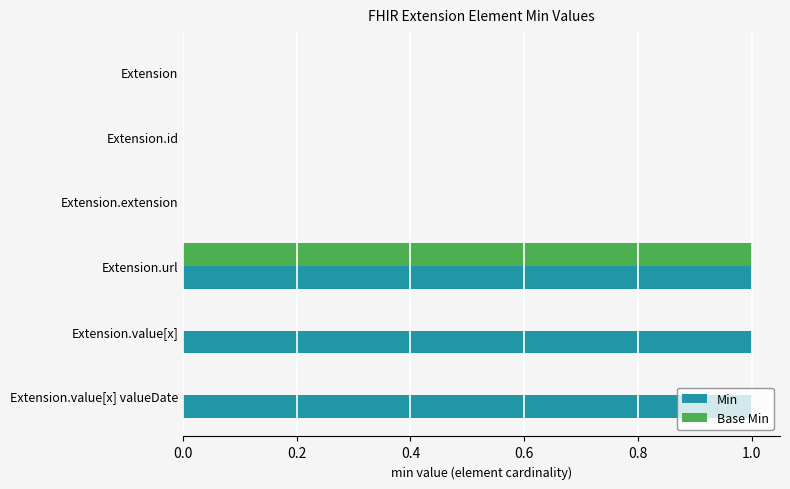

Between Extension.value[x] valueDate and Extension, which series saw the biggest shift?

Min